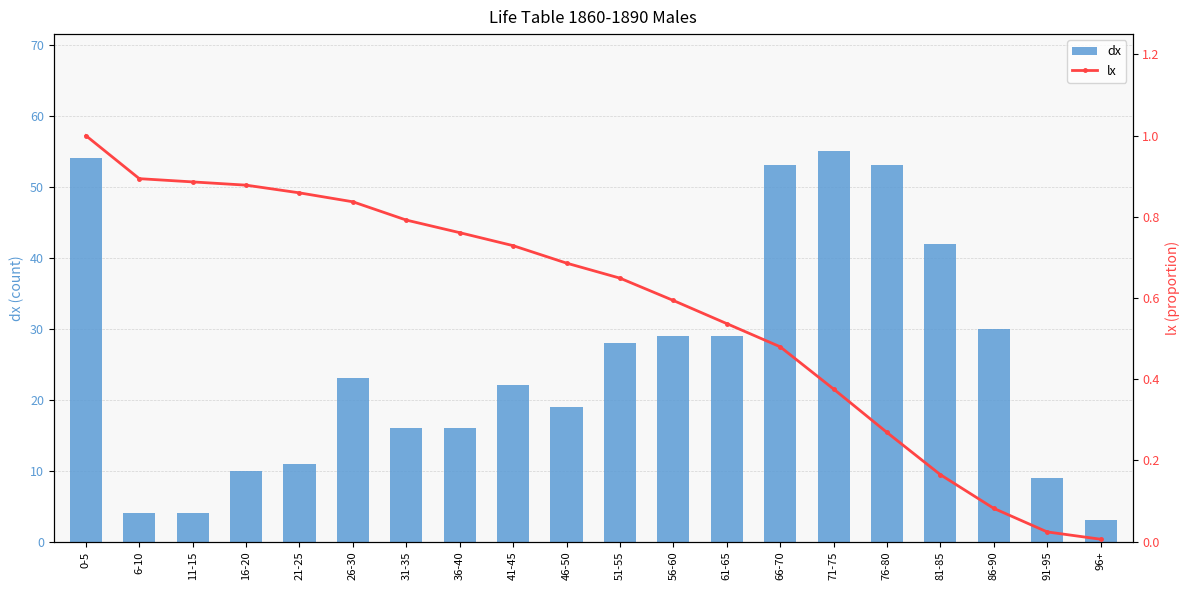

What is the value of the lx bar at the 11th from the left?

0.6